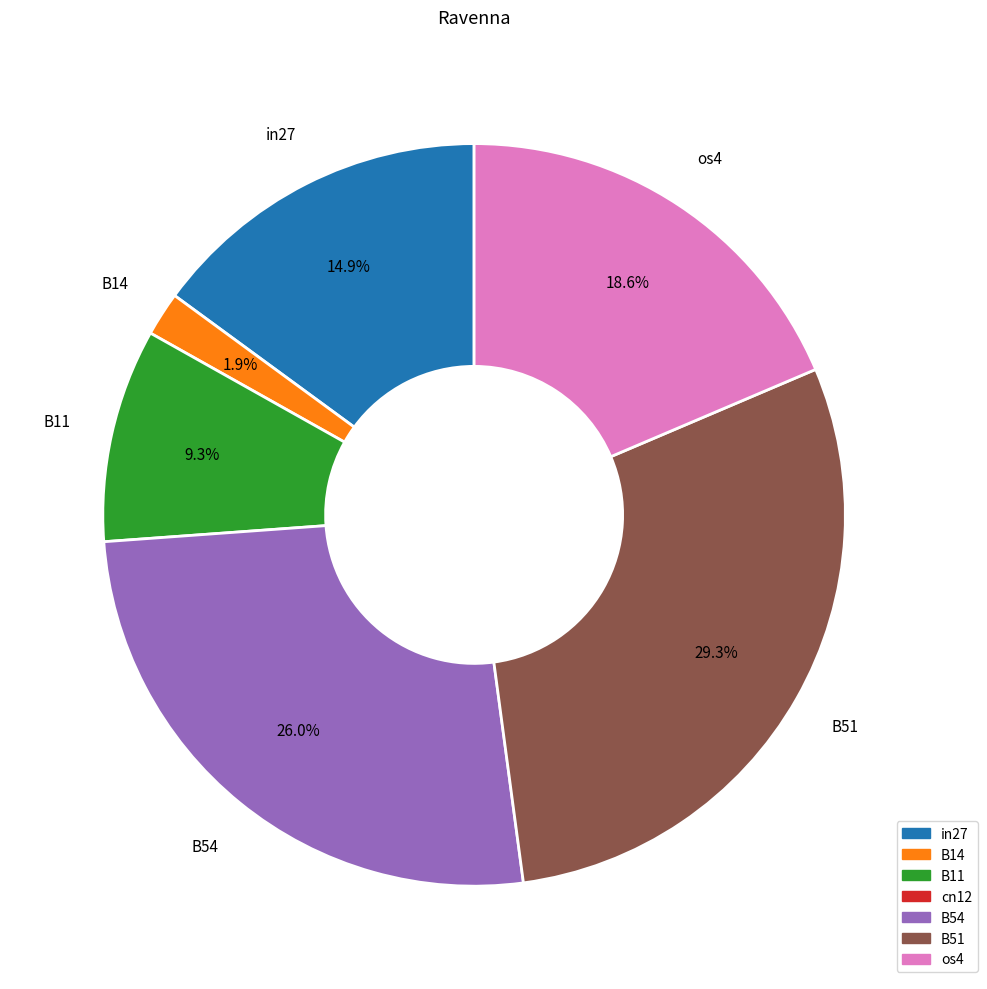

Is there a majority slice in this chart?

No